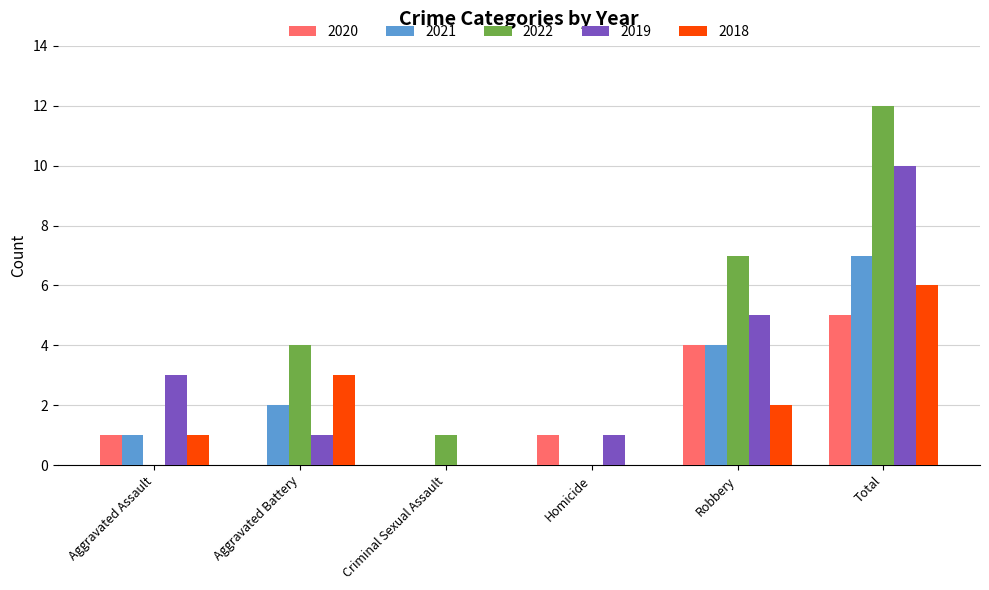

Reading right to left, list all the values displayed in this chart.

2020: Total=5	Robbery=4	Homicide=1	Criminal Sexual Assault=0	Aggravated Battery=0	Aggravated Assault=1
2021: Total=7	Robbery=4	Homicide=0	Criminal Sexual Assault=0	Aggravated Battery=2	Aggravated Assault=1
2022: Total=12	Robbery=7	Homicide=0	Criminal Sexual Assault=1	Aggravated Battery=4	Aggravated Assault=0
2019: Total=10	Robbery=5	Homicide=1	Criminal Sexual Assault=0	Aggravated Battery=1	Aggravated Assault=3
2018: Total=6	Robbery=2	Homicide=0	Criminal Sexual Assault=0	Aggravated Battery=3	Aggravated Assault=1